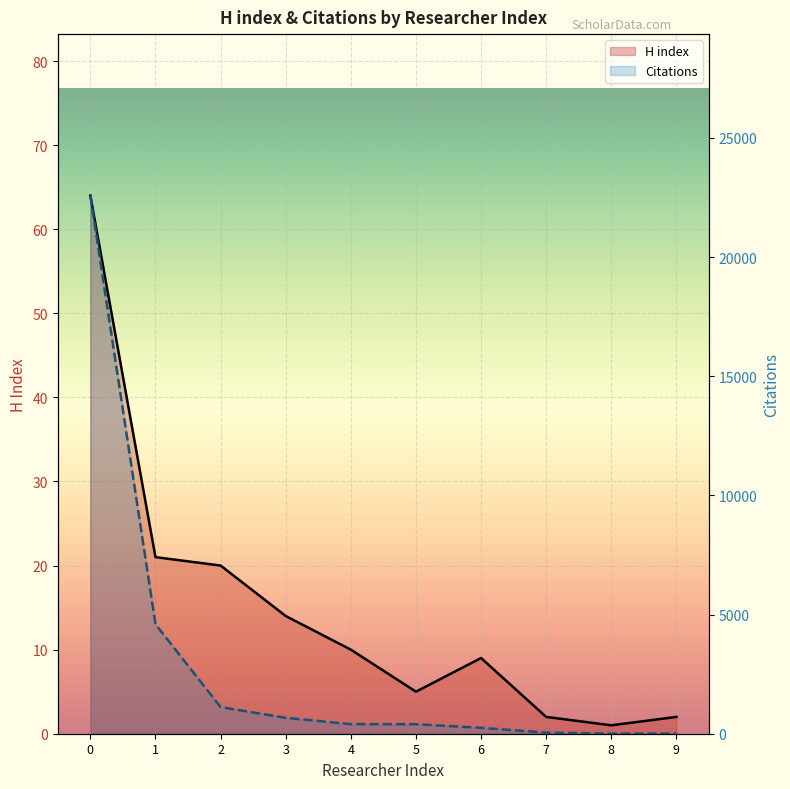

What are all the series names shown in the legend?

H index, Citations